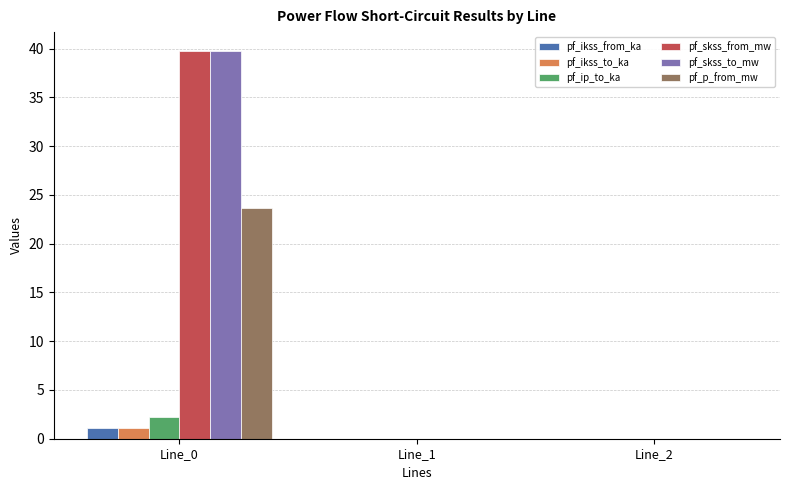

At which category is the sum across all series the highest?

Line_0